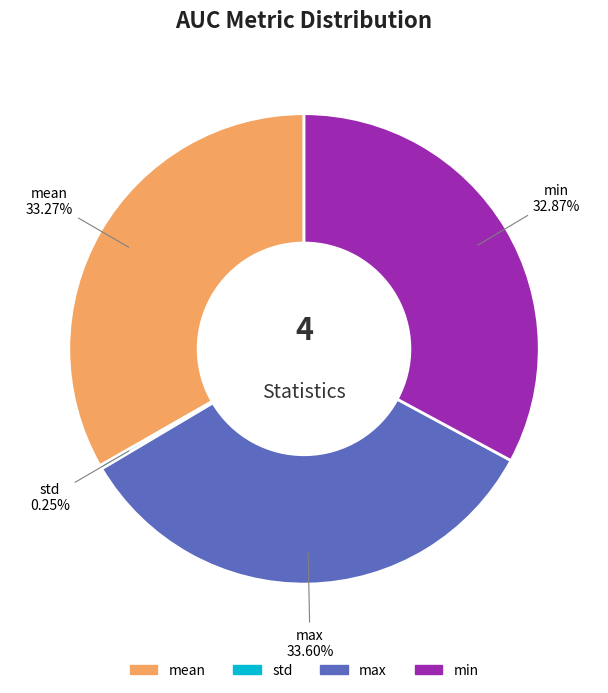

To the nearest percent, what percentage of the pie is max?

34%